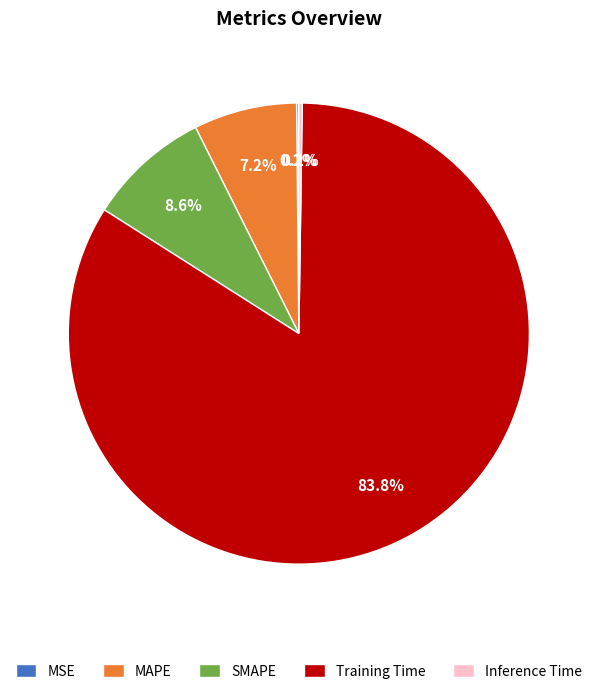

Which slice is the largest?

Training Time